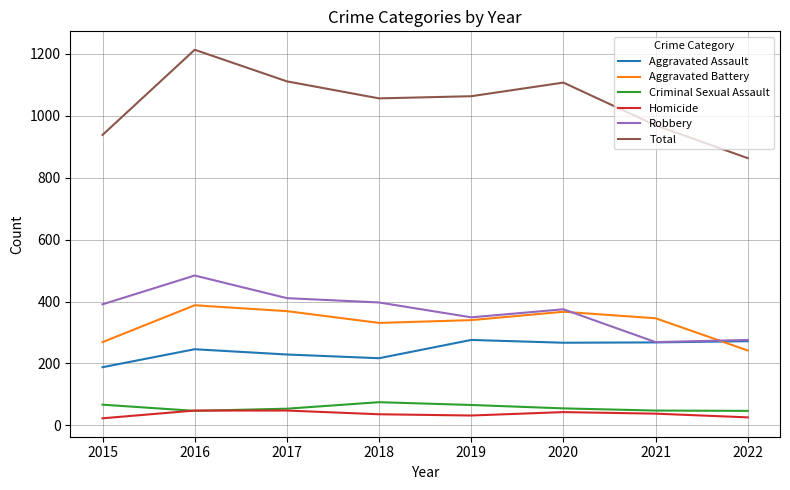

Rank the series by their maximum value, from highest to lowest.

Total, Robbery, Aggravated Battery, Aggravated Assault, Criminal Sexual Assault, Homicide